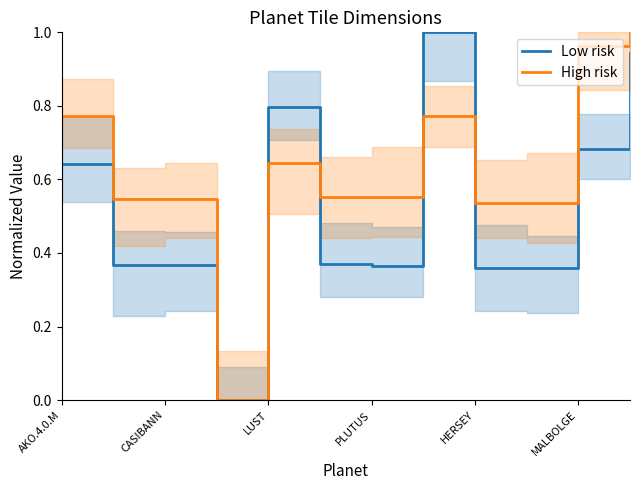

Is it true that High risk equals 0.8 at CASIBANN?

False